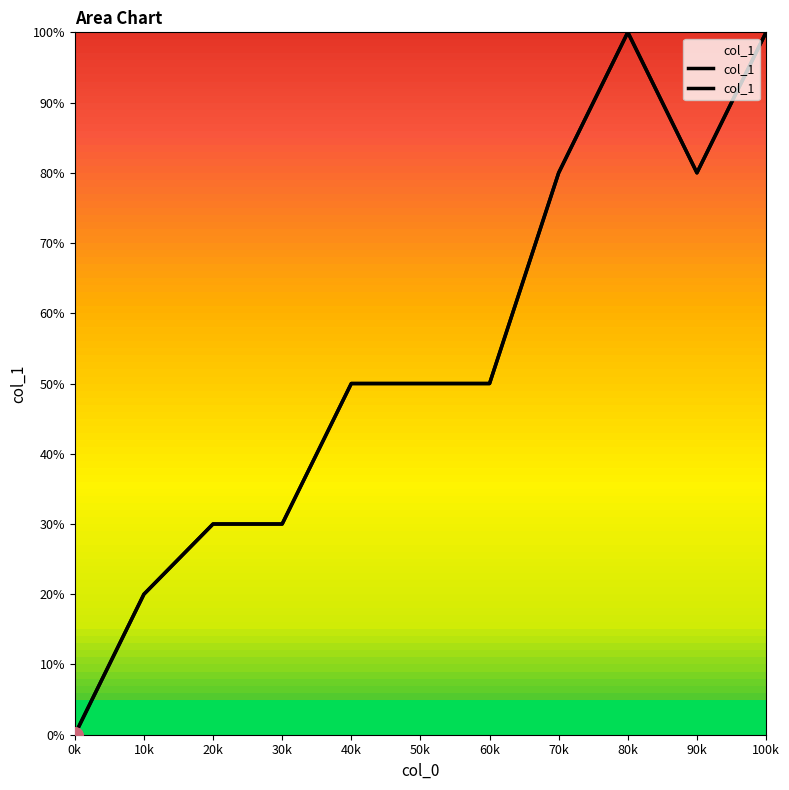

What is the change in value from 10k to 80k?

+80